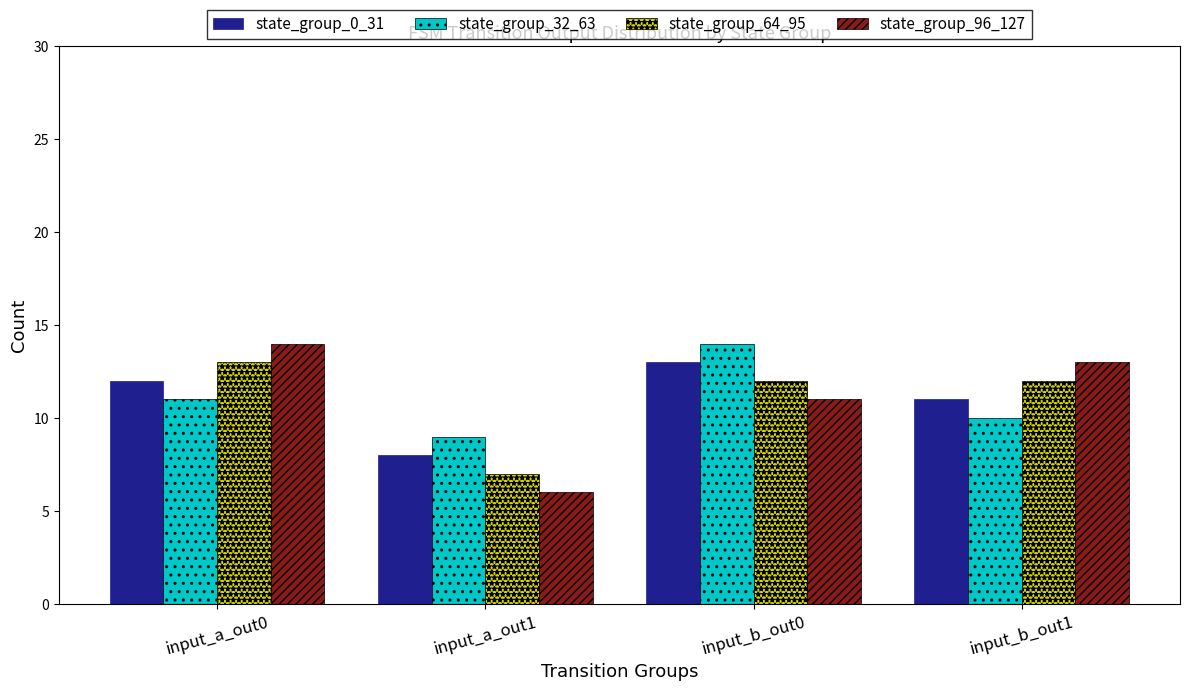

Which series has the largest range (max minus min)?

state_group_96_127